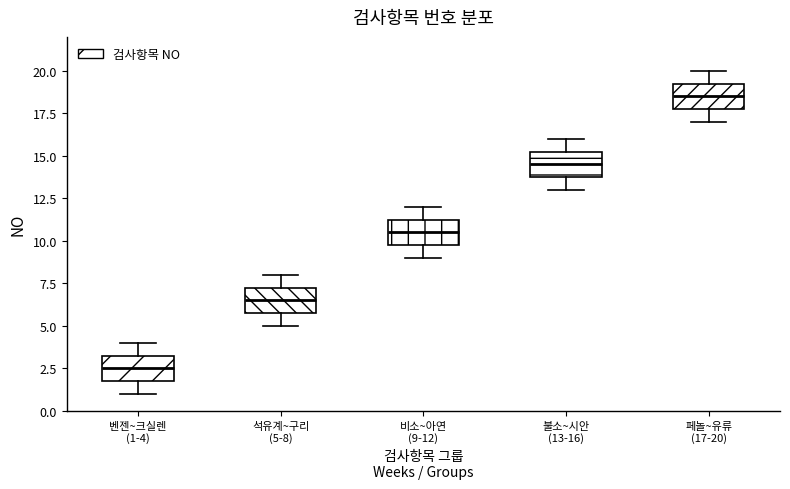

Reading left to right, read every box against the y-axis: the position of its median line, the range the box covers, and the ends of its whiskers. The values are not printed on the chart, so give them approximately, as read against the axis.

벤젠~크실렌 (1-4): median 2.5, box 2.0 to 3.5, whiskers 1.0 to 4.0
석유계~구리 (5-8): median 6.5, box 6.0 to 7.5, whiskers 5.0 to 8.0
비소~아연 (9-12): median 10.5, box 10.0 to 11.5, whiskers 9.0 to 12.0
불소~시안 (13-16): median 14.5, box 14.0 to 15.5, whiskers 13.0 to 16.0
페놀~유류 (17-20): median 18.5, box 18.0 to 19.5, whiskers 17.0 to 20.0